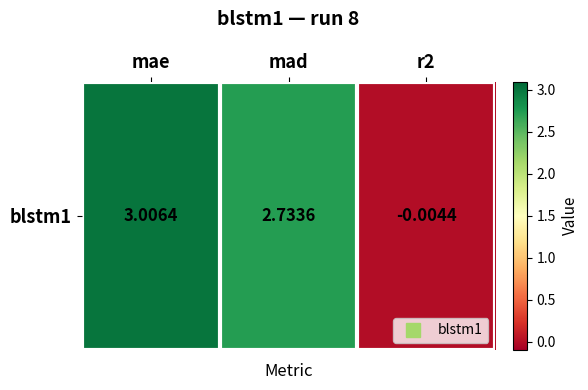

Where does the data first go above 2?

mae